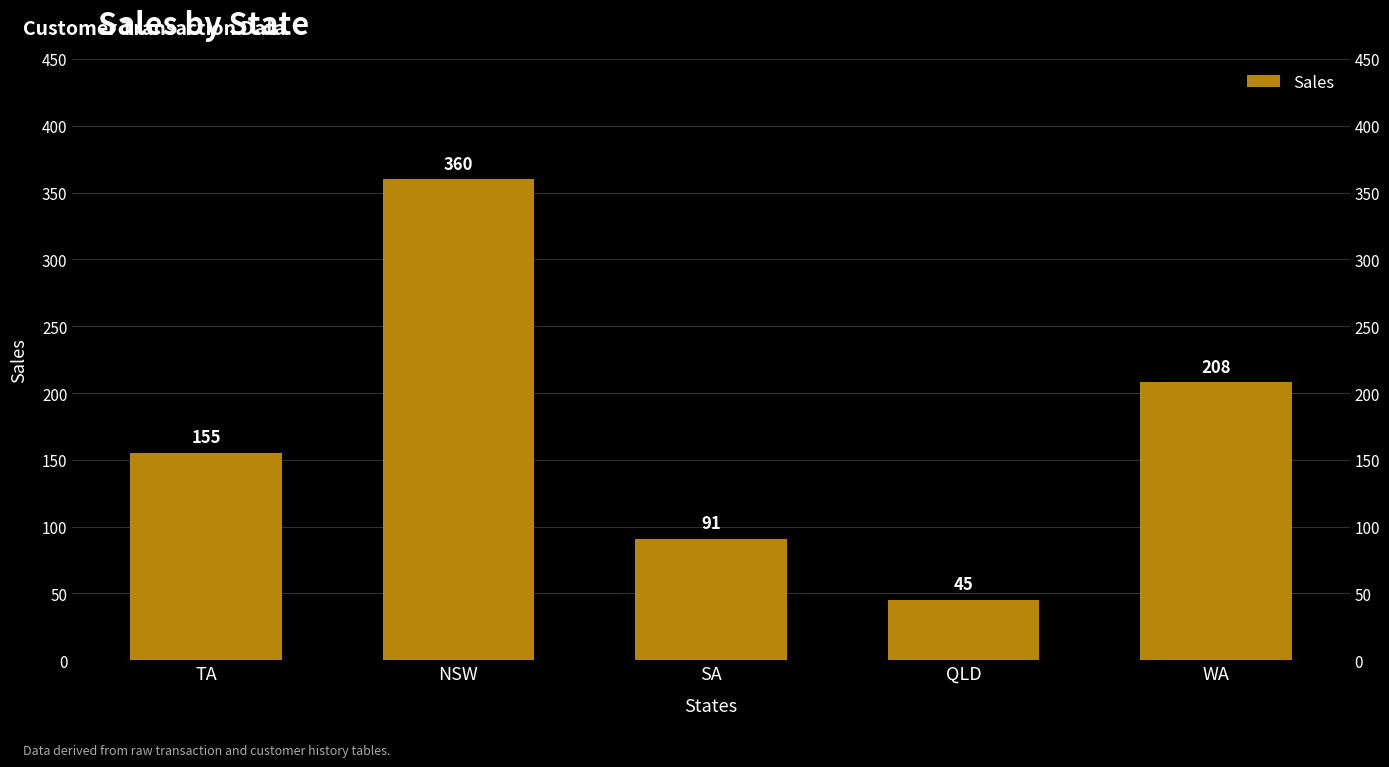

Is it true that the value at WA is 54?

False